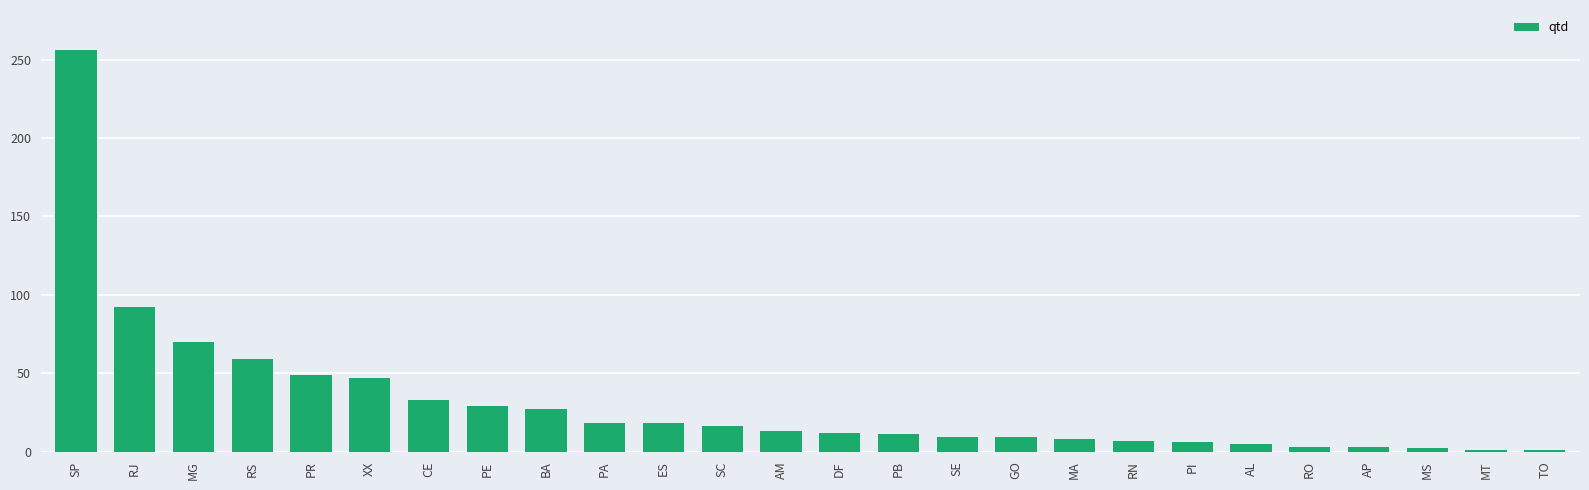

What is the minimum value shown in the chart?

1